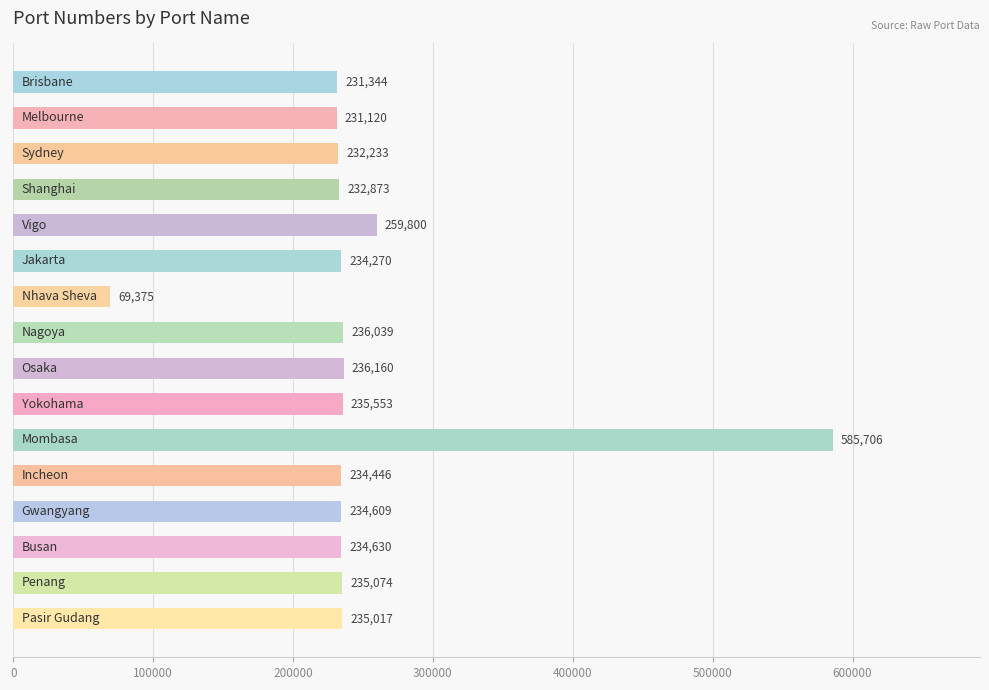

Reading bottom to top, list all the values displayed in this chart.

235017	235074	234630	234609	234446	585706	235553	236160	236039	69375	234270	259800	232873	232233	231120	231344